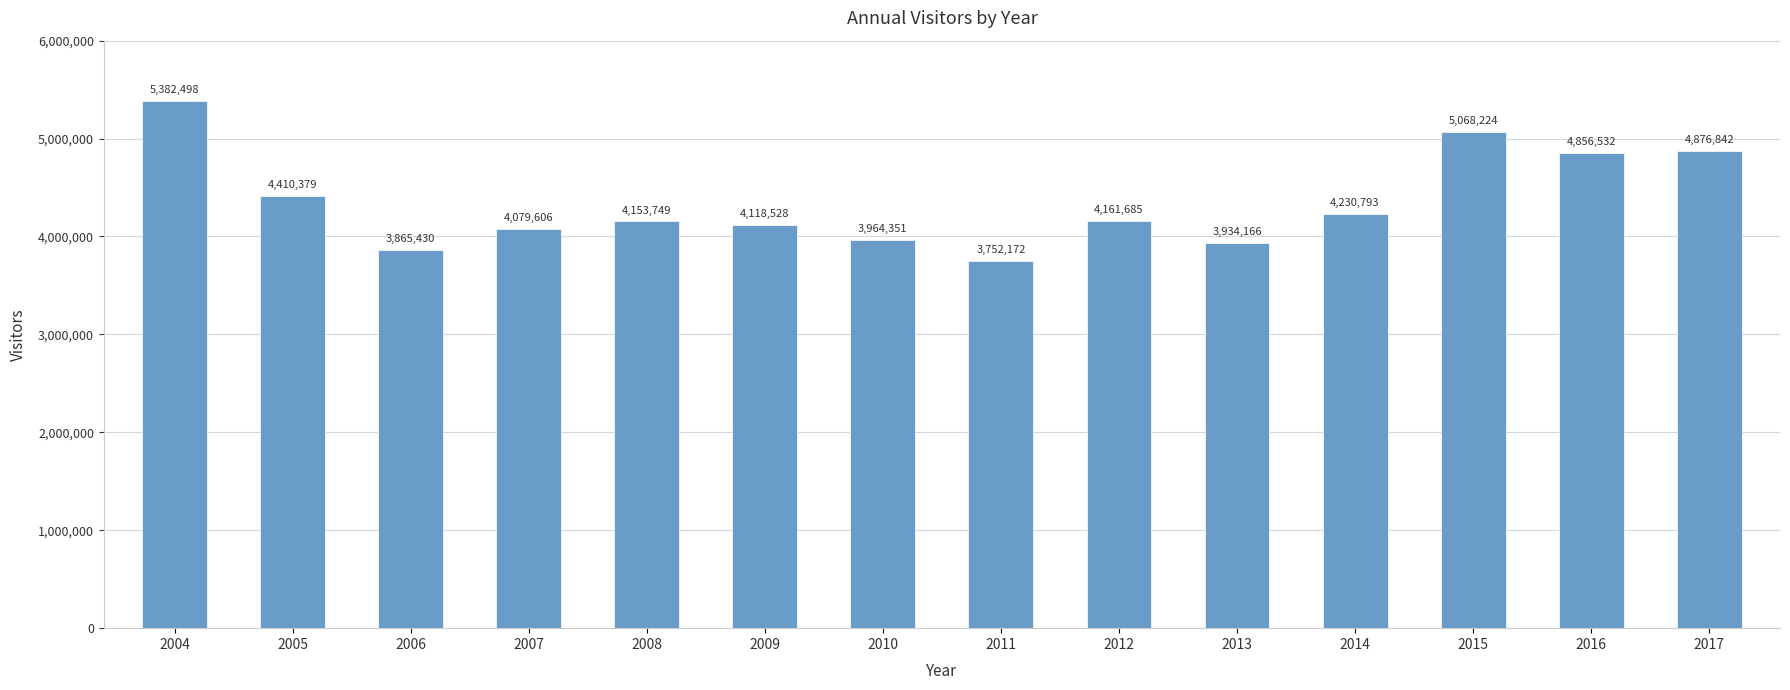

The value at 2012 is 7284181. True or false?

False